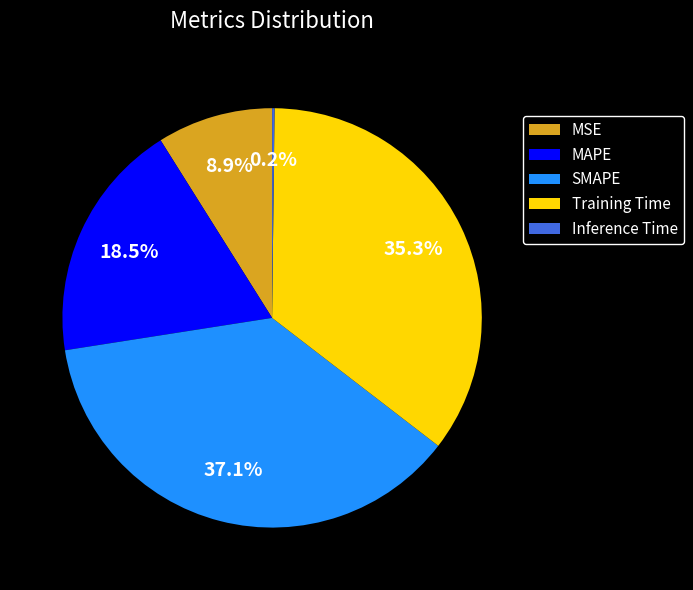

Does MAPE account for over 50% of the chart?

No